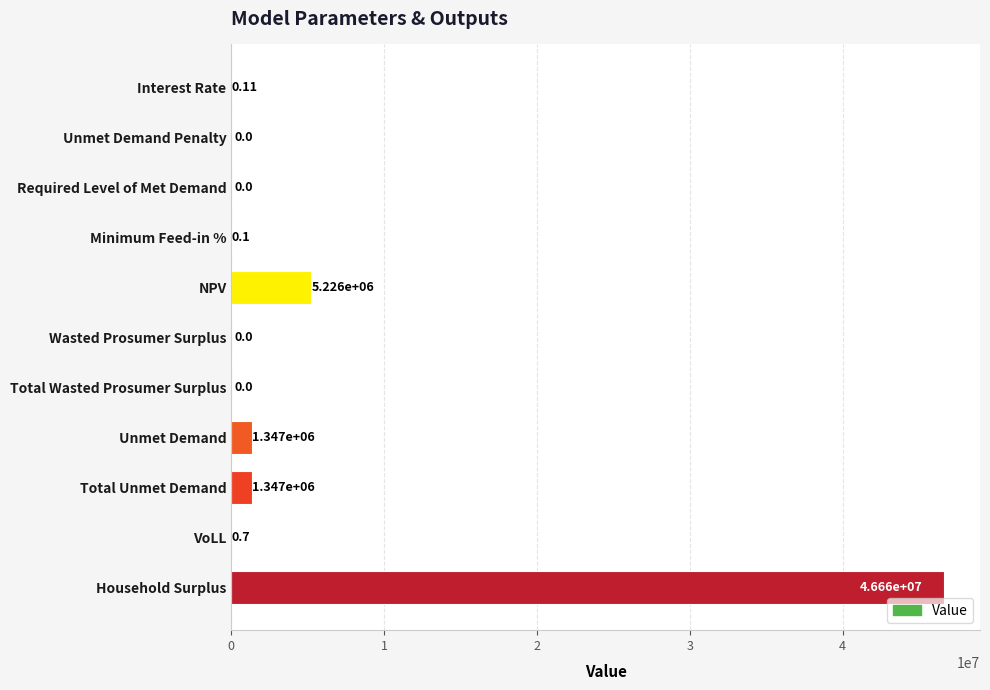

Which label corresponds to the largest value in the chart?

Household Surplus